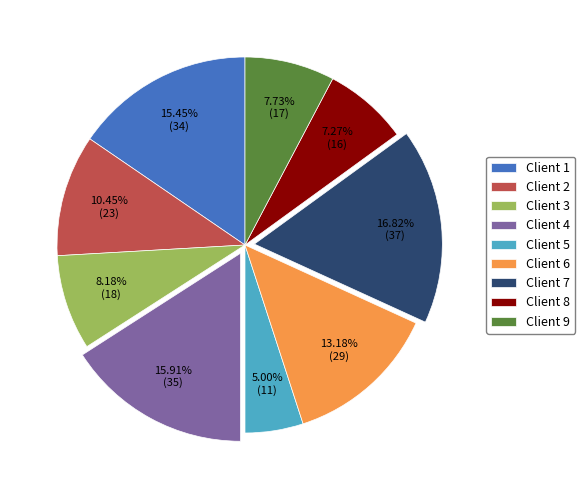

Is there any slice that represents more than half of the pie?

No